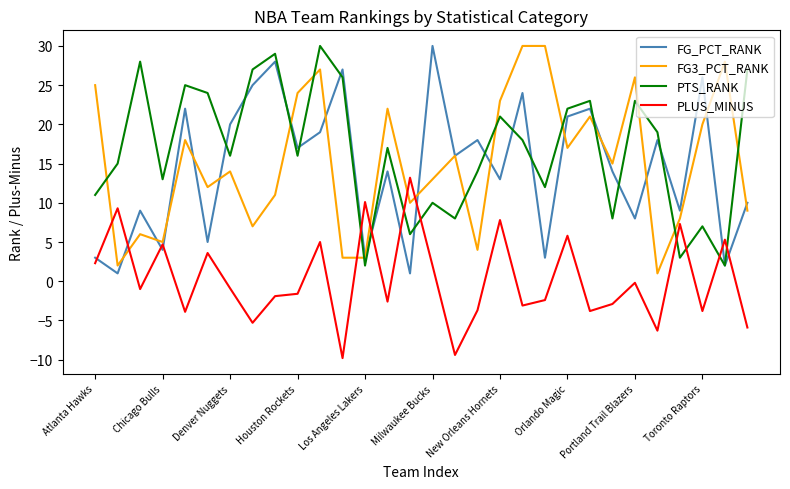

Which series ends up on top after the final intersection of FG_PCT_RANK and PLUS_MINUS?

FG_PCT_RANK